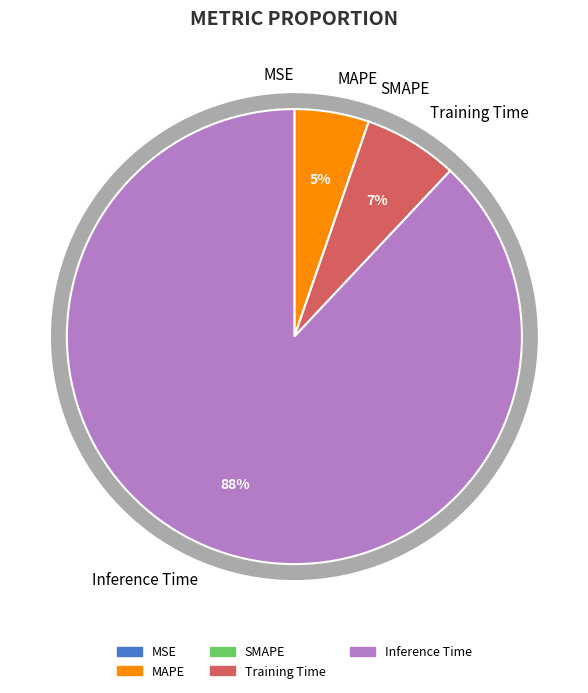

Does SMAPE represent more than half of the total?

No